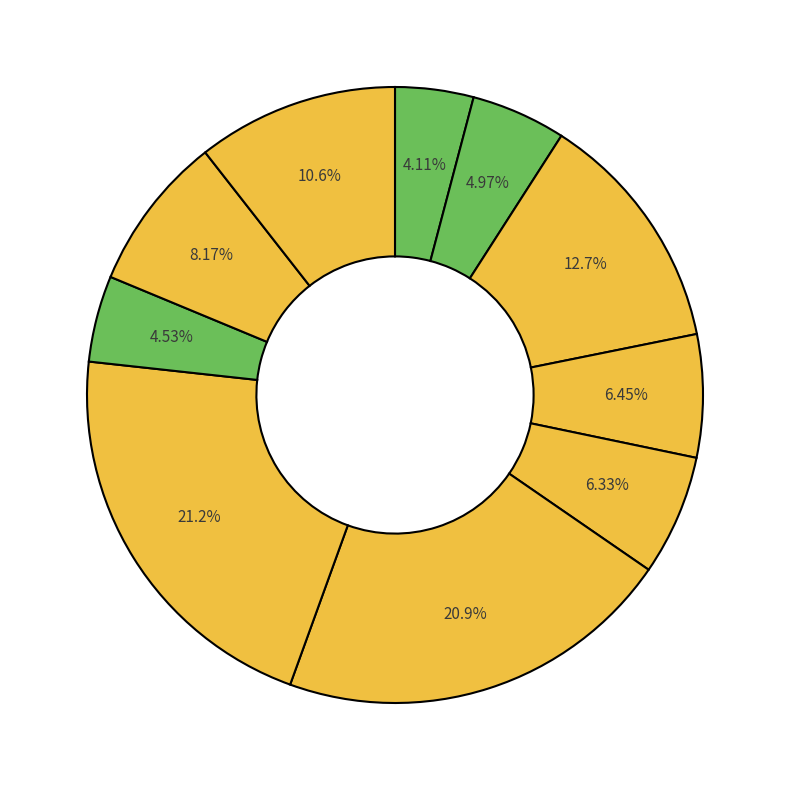

Rank the categories by value from highest to lowest.

signal segment 7, signal segment 6, signal segment 3, signal segment 10, signal segment 9, signal segment 4, signal segment 5, signal segment 2, signal segment 8, signal segment 1